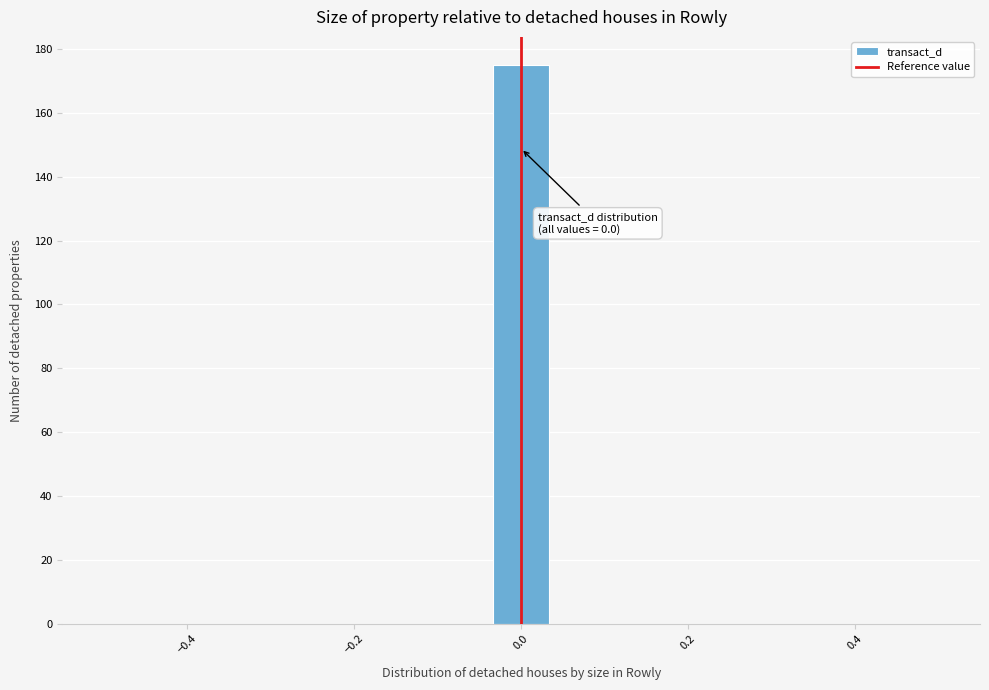

Around what value on the x-axis is the tallest bar? Give the approximate position of its centre, as read against the axis.

0.00